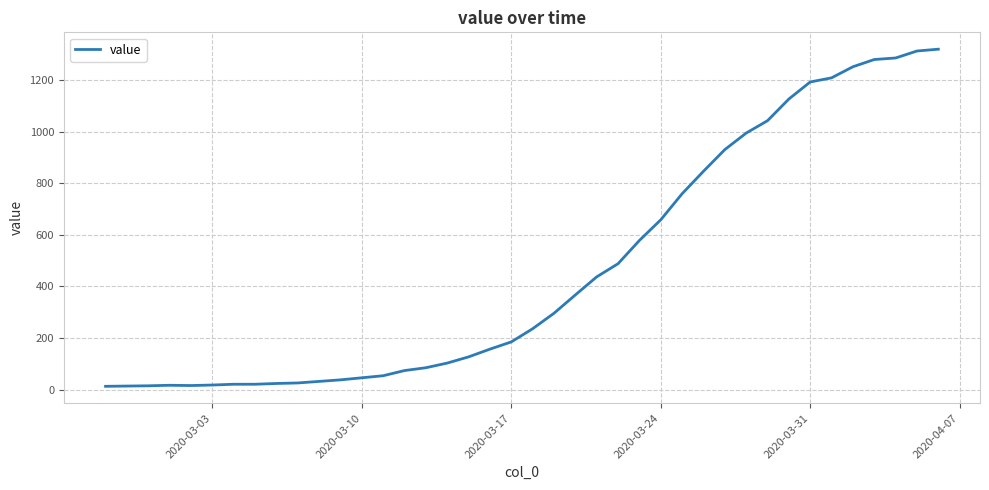

What is the greatest value displayed?

1319